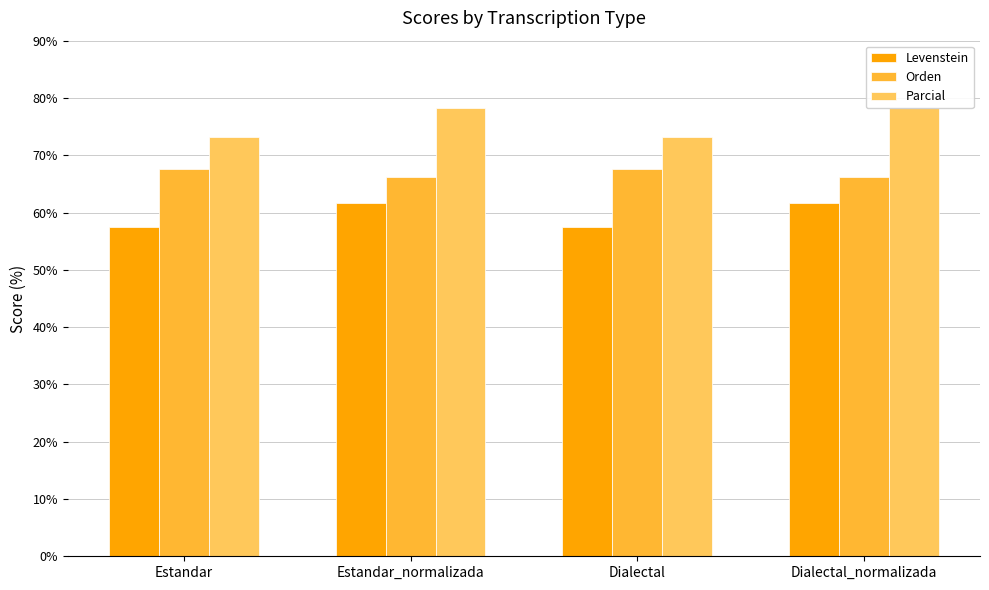

At Estandar, list the series in order from smallest to largest.

Levenstein, Orden, Parcial